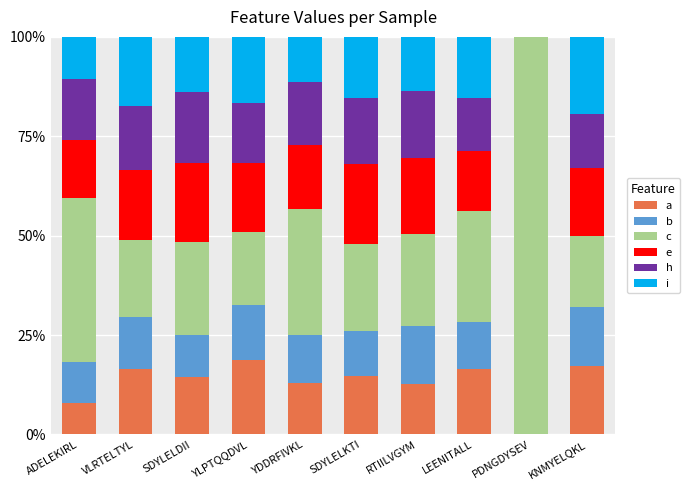

Which series has the largest total across all categories?

c